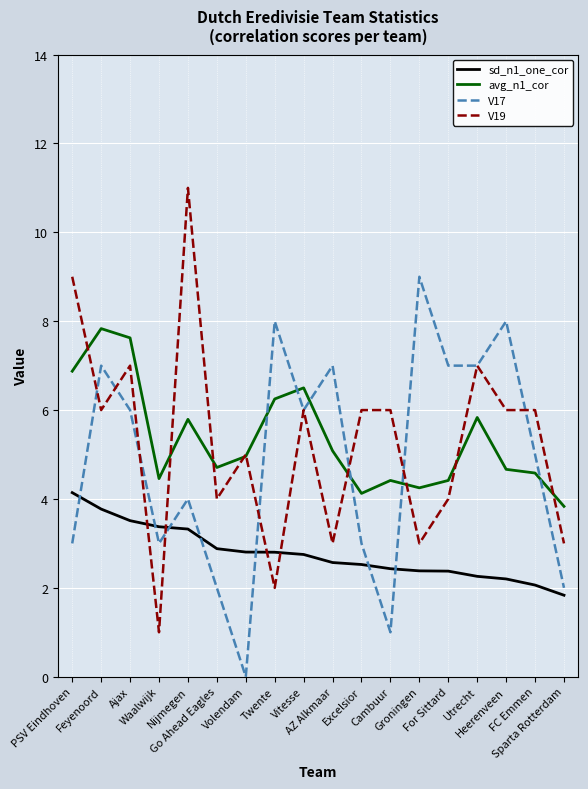

Where is V17 nearest to the value 4?

Nijmegen